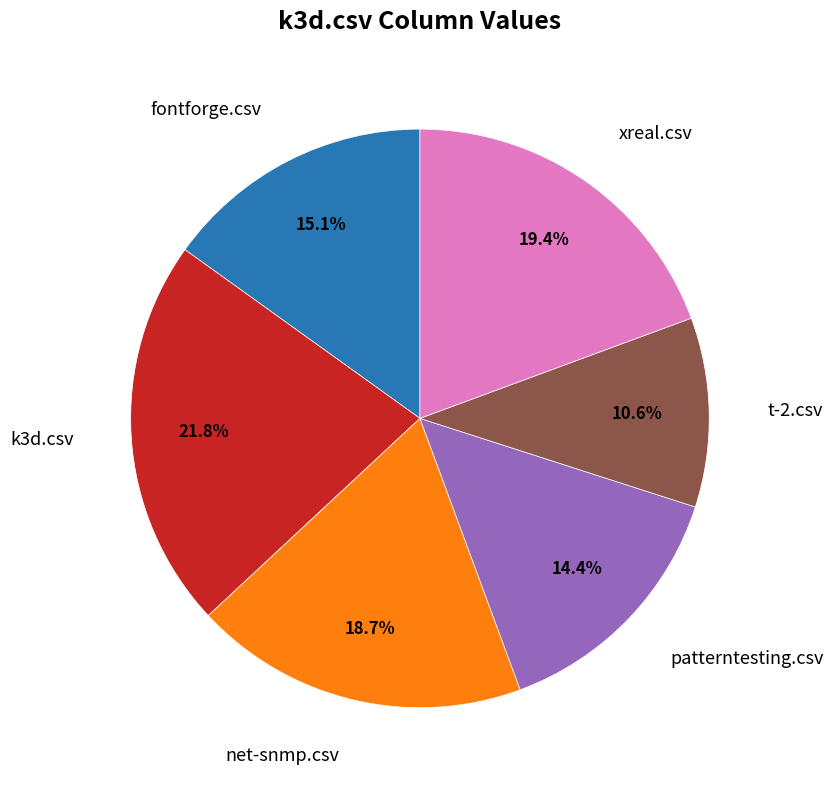

Does any single category account for the majority?

No